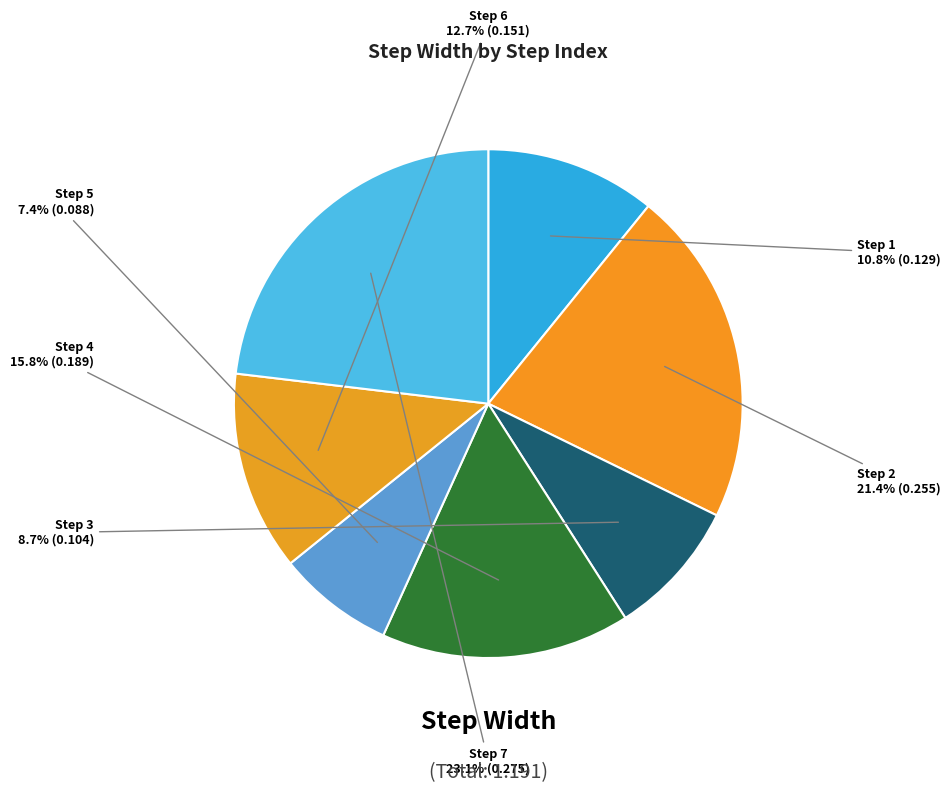

Rank the categories by value from highest to lowest.

7, 2, 4, 6, 1, 3, 5